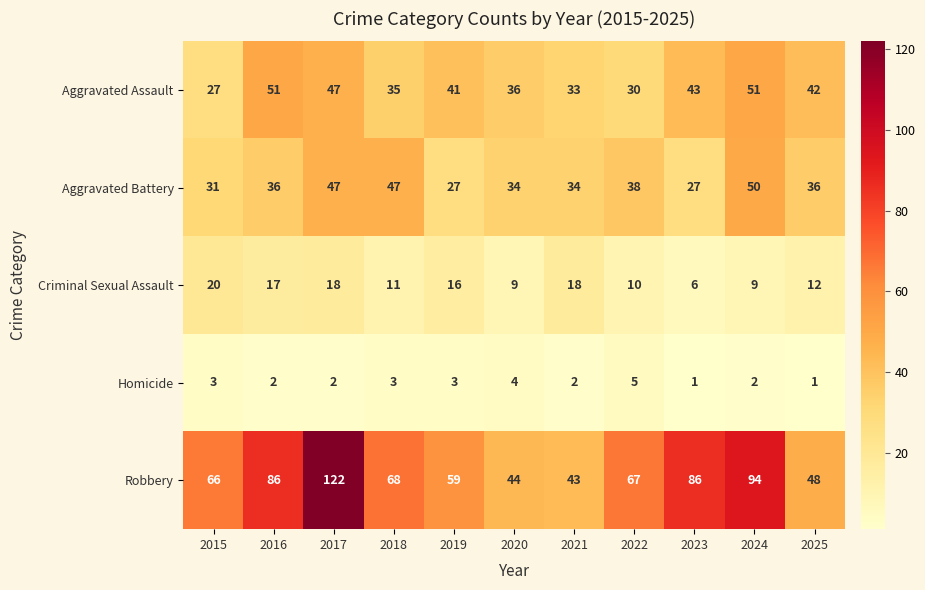

Rank the series by their maximum value, from lowest to highest.

Homicide, Criminal Sexual Assault, Aggravated Battery, Aggravated Assault, Robbery